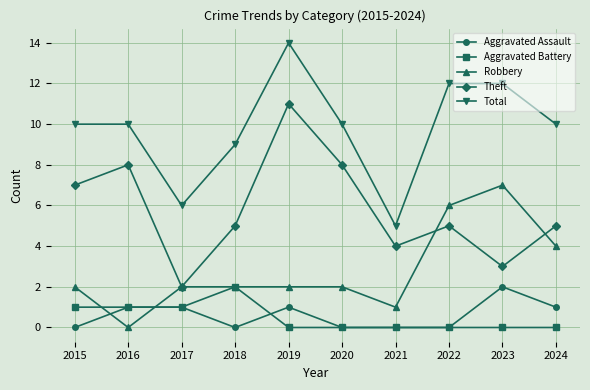

Is it true that Theft equals 5 at 2018?

True